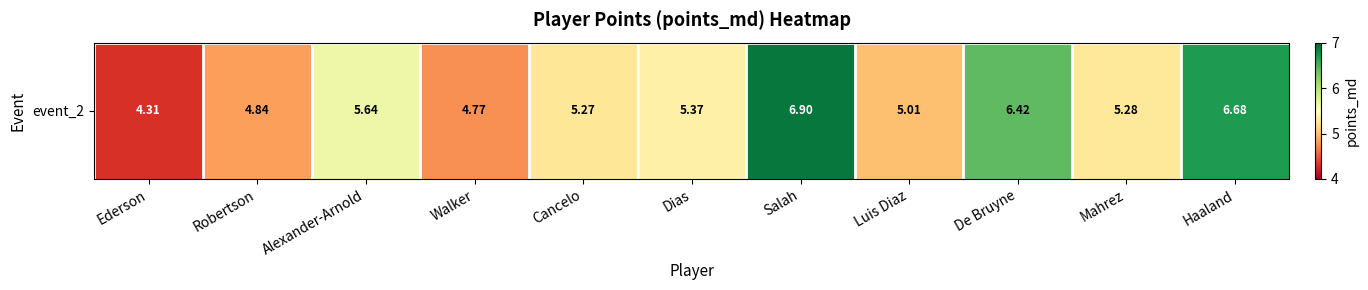

What value does the data have at De Bruyne?

6.4